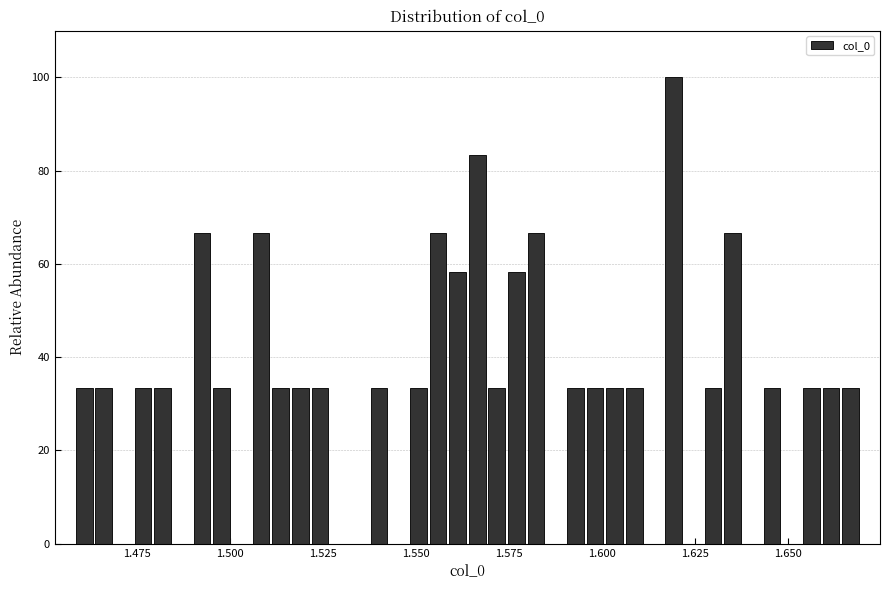

Read against the x-axis, roughly where is the centre of the tallest bar?

1.620